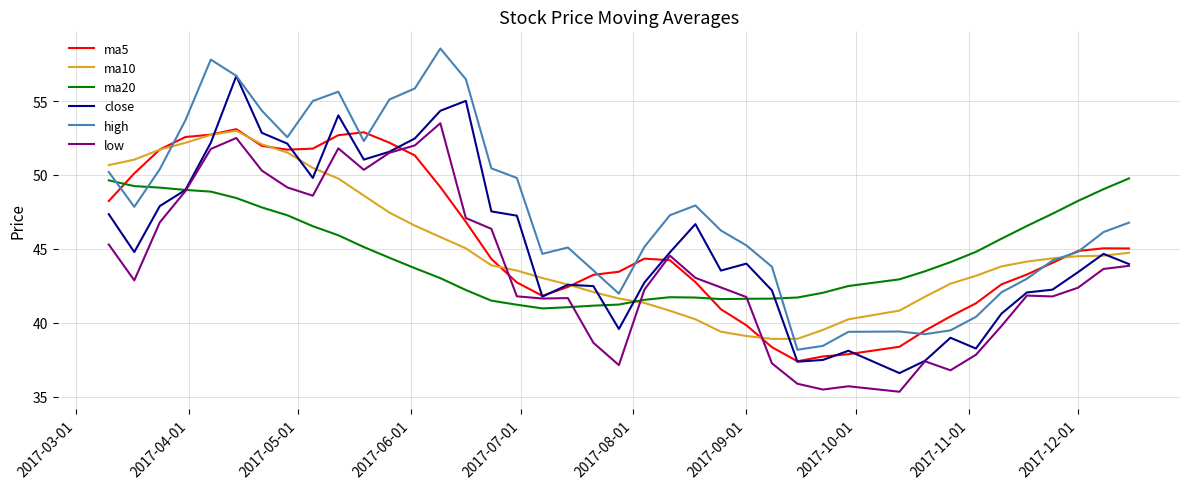

What are all the series names shown in the legend?

ma5, ma10, ma20, close, high, low